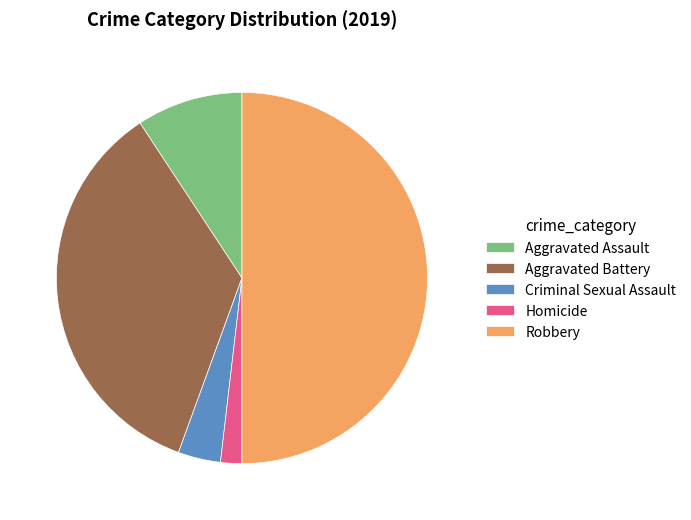

Approximately how many times larger is the value at Criminal Sexual Assault compared to Homicide?

2.0